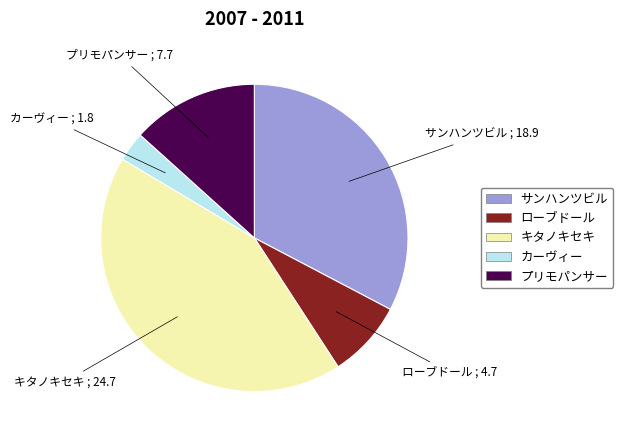

Is there any slice that represents more than half of the pie?

No